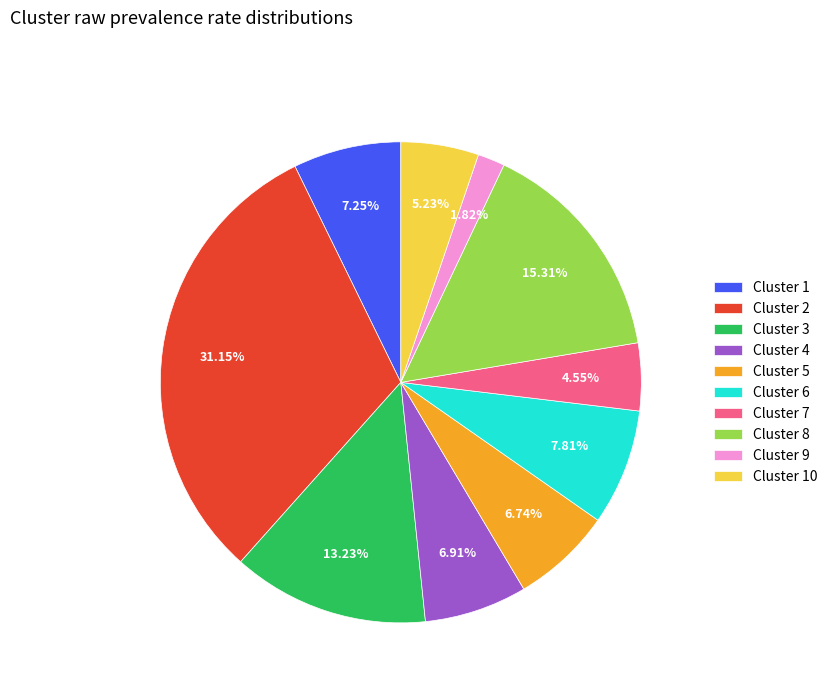

Between Cluster 5 and Cluster 6, which is larger?

Cluster 6